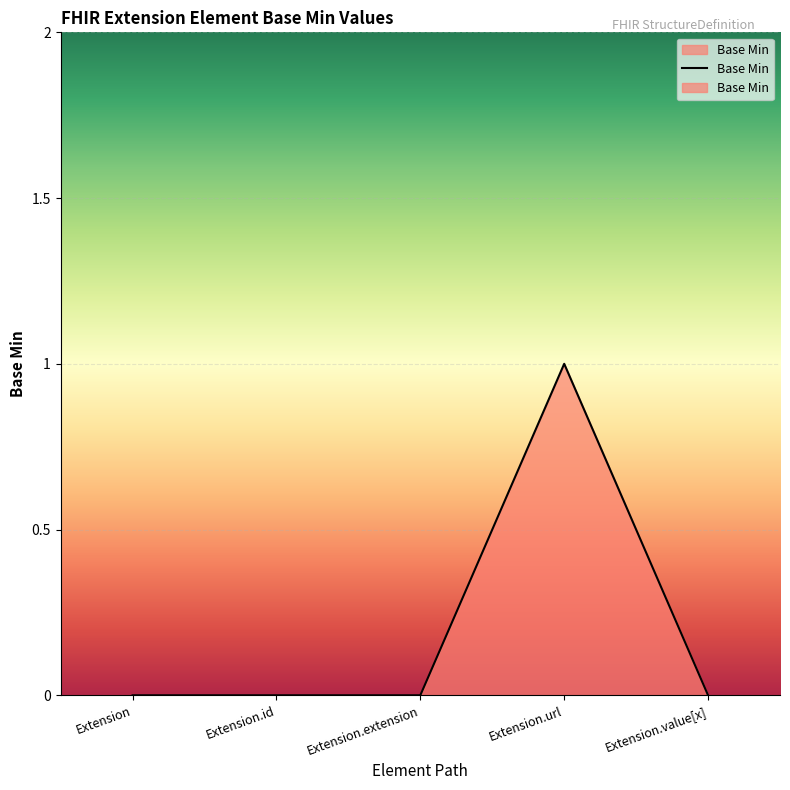

Where is the first local maximum?

Extension.url